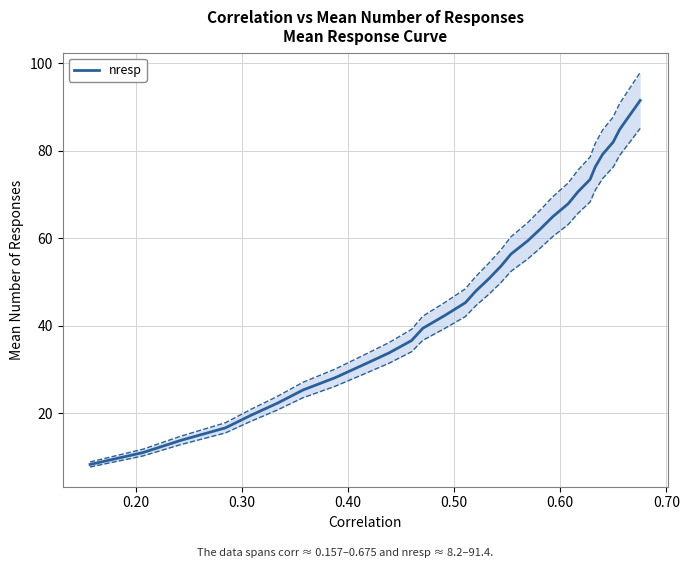

What is the greatest value displayed?

91.4